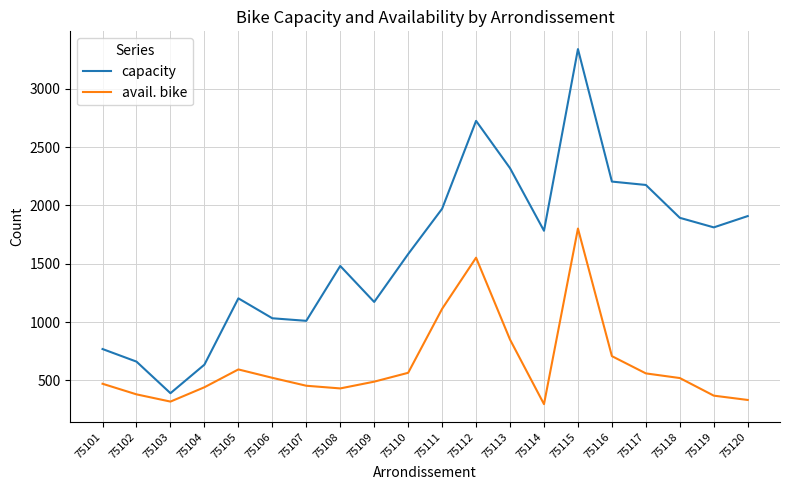

List the series in order of their overall mean, lowest first.

avail. bike, capacity